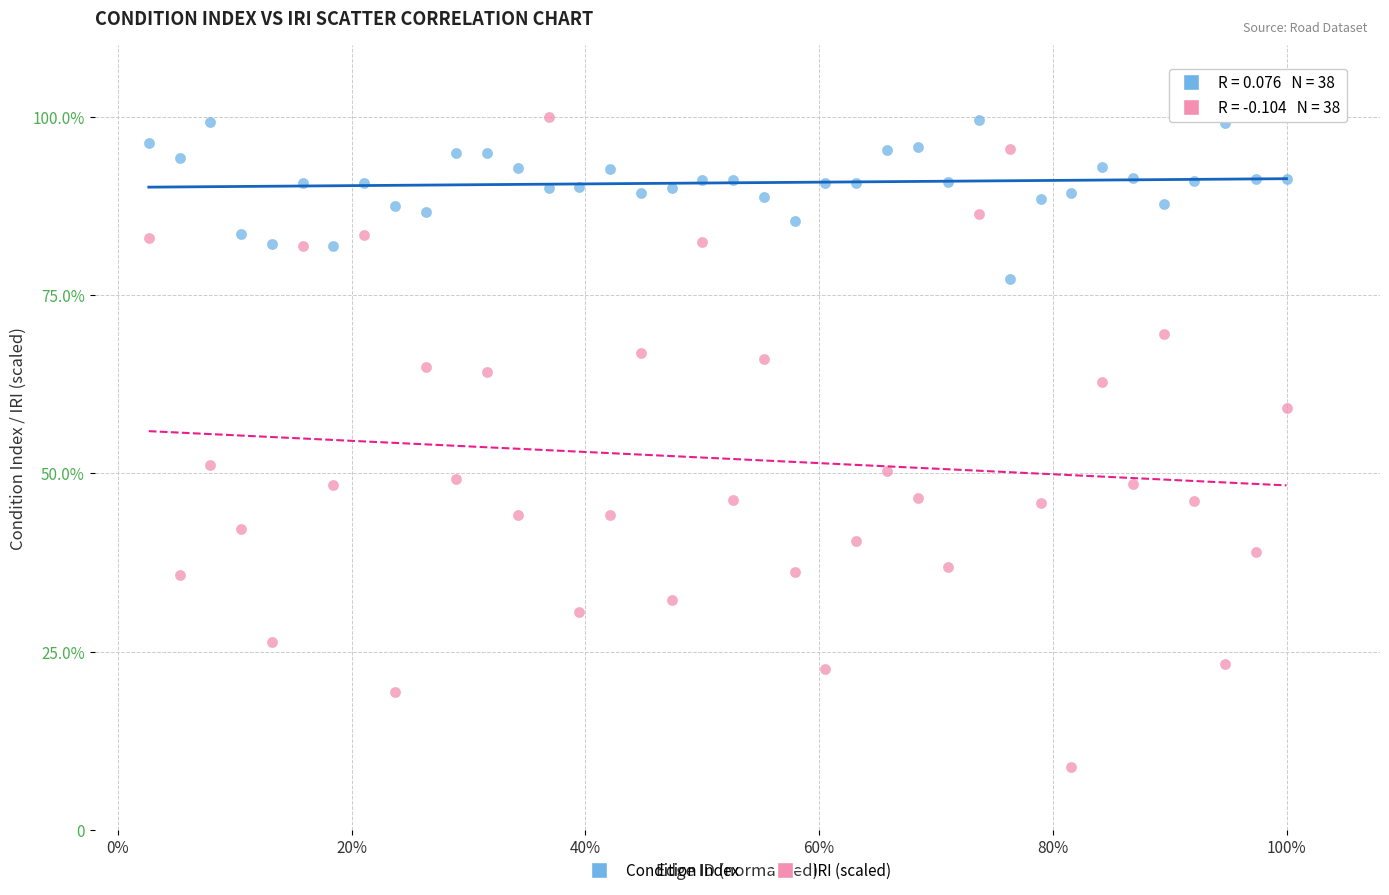

What are all the series names shown in the legend?

Condition Index, IRI (scaled)